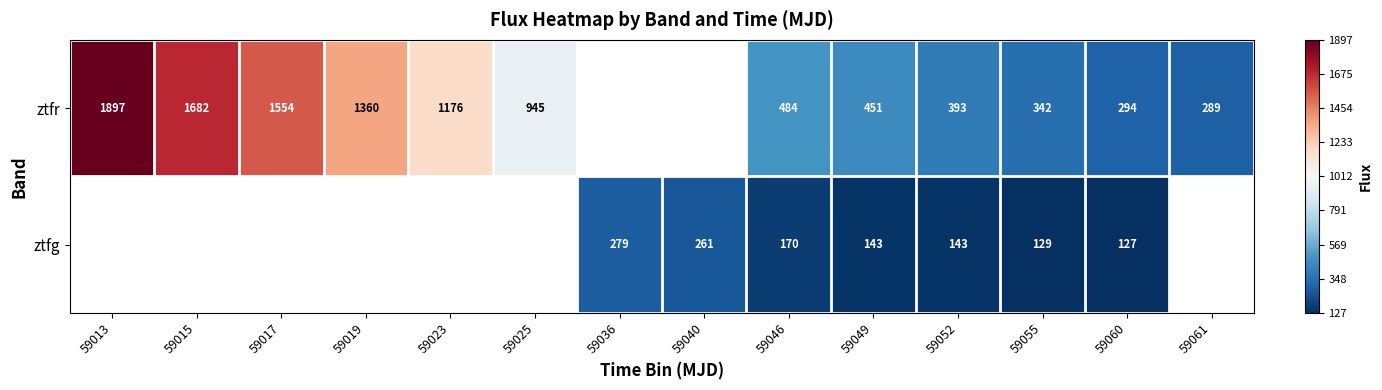

What is the difference between the ztfr values at 59025 and 59046?

461